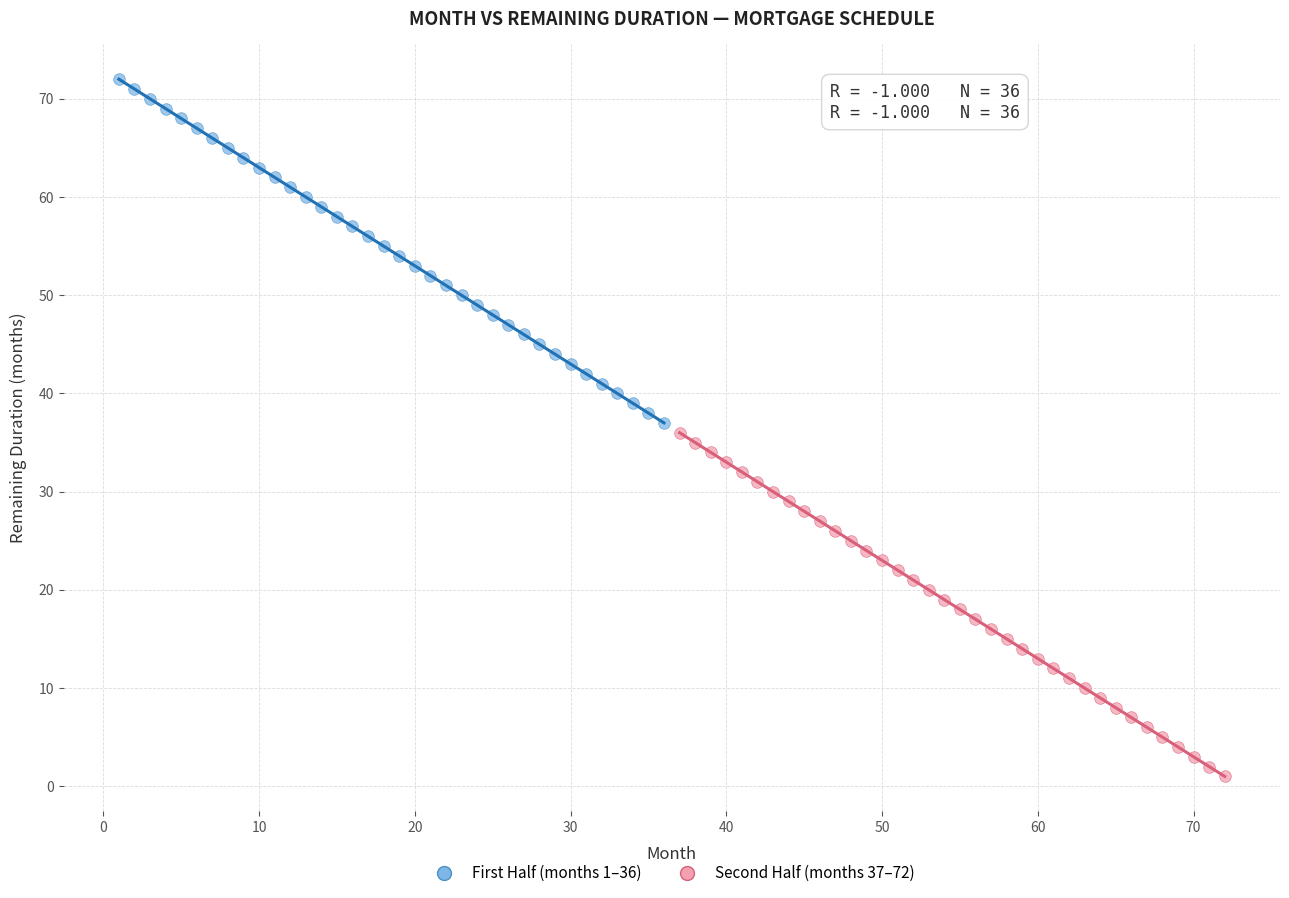

What are all the series names shown in the legend?

First Half (months 1–36), Second Half (months 37–72)